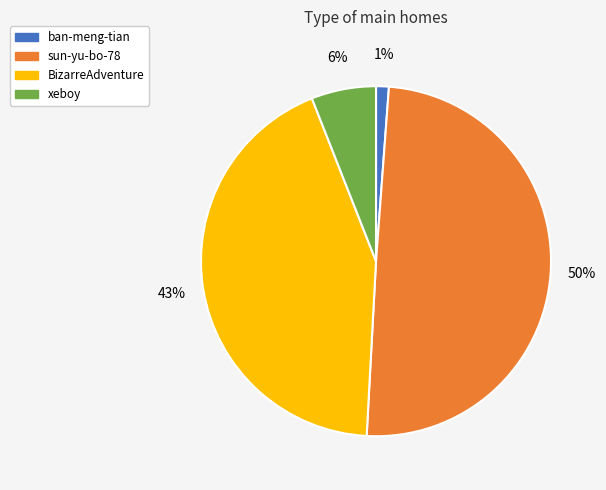

What is the largest slice in the pie chart?

sun-yu-bo-78